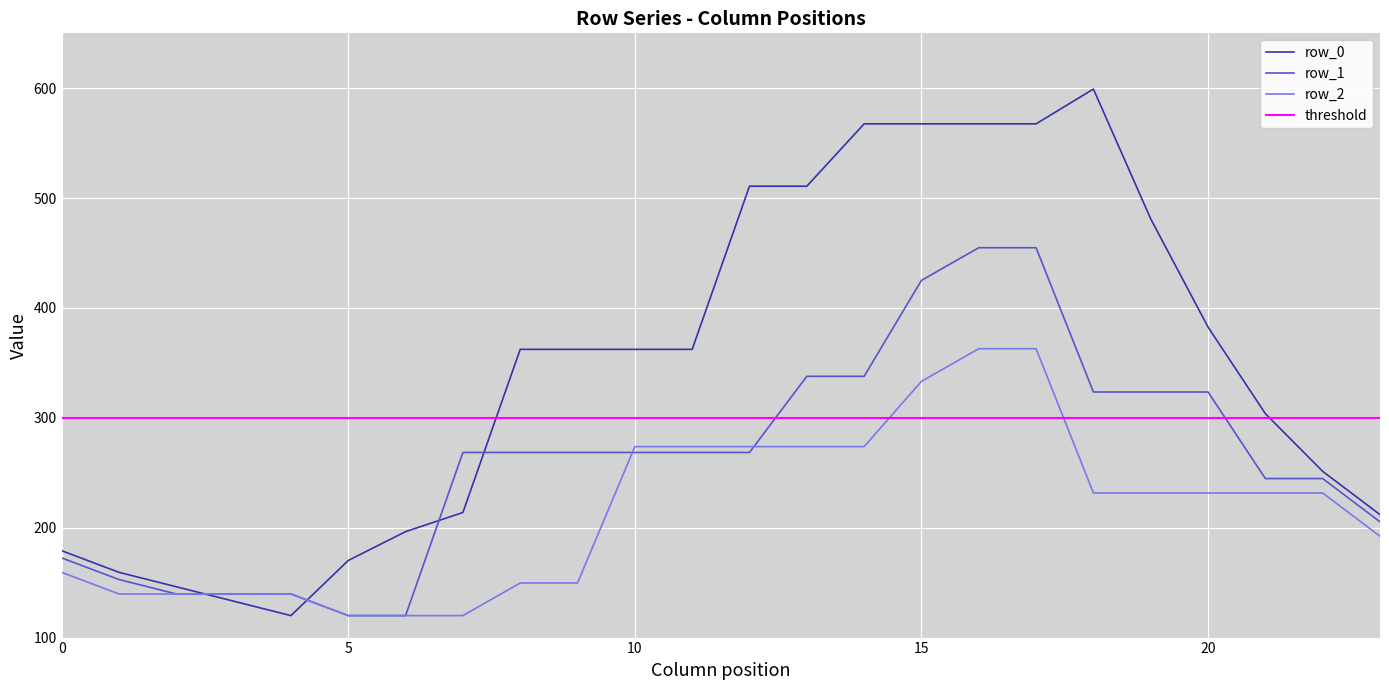

How many times do row_0 and row_1 cross each other?

4